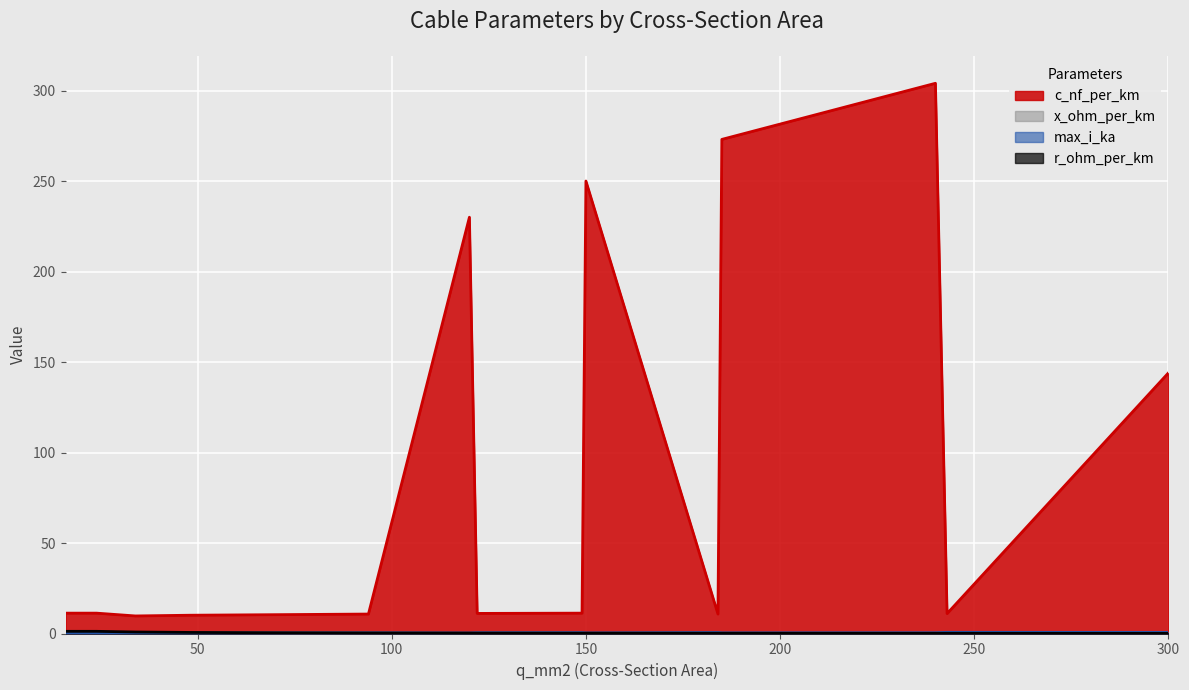

Is it true that r_ohm_per_km equals 0.1 at 120?

False